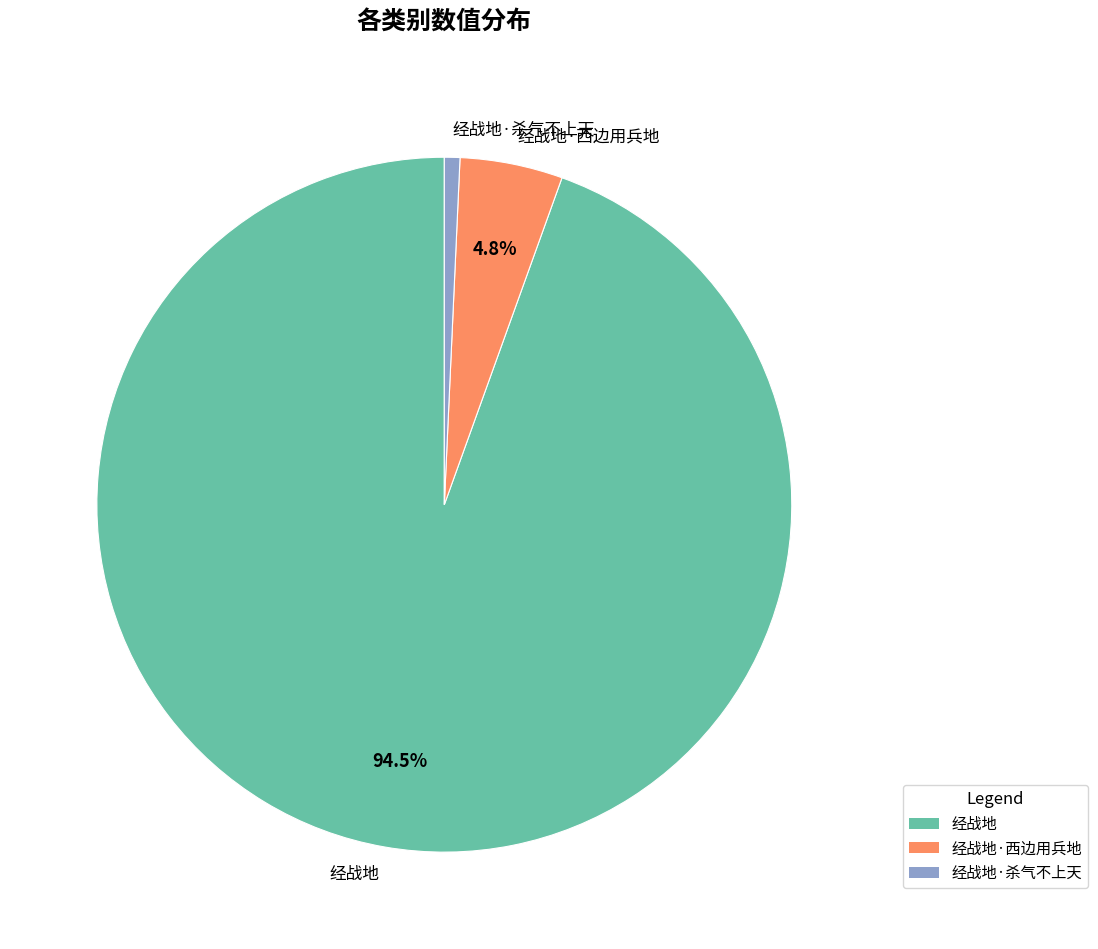

What portion of the pie excludes 经战地?

5.5%